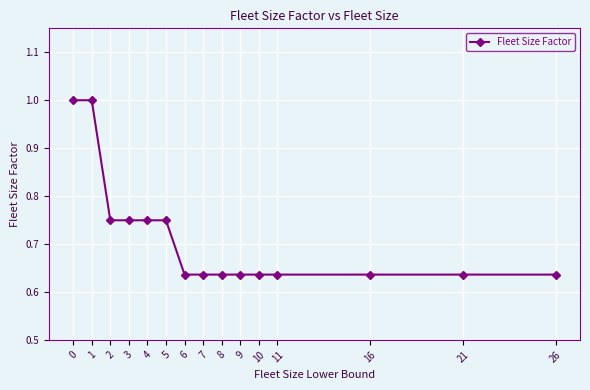

What is the difference between the second highest and minimum values?

0.4